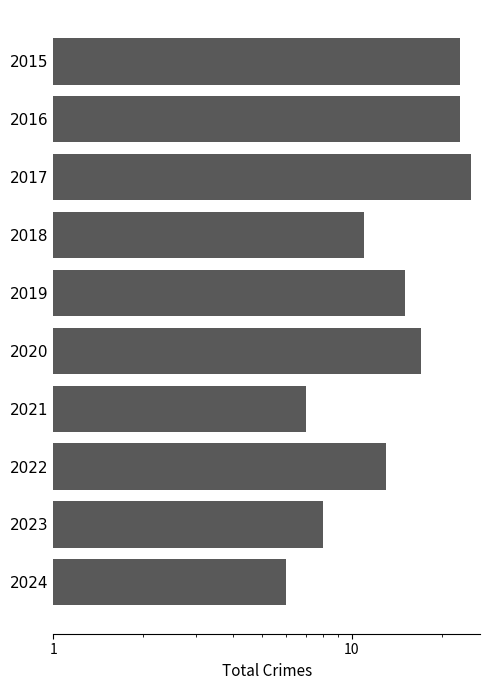

What position from the right is 9?

1